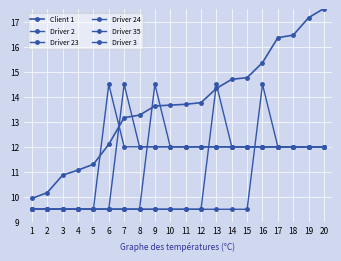

At which label is Driver 23 closest to 12?

8